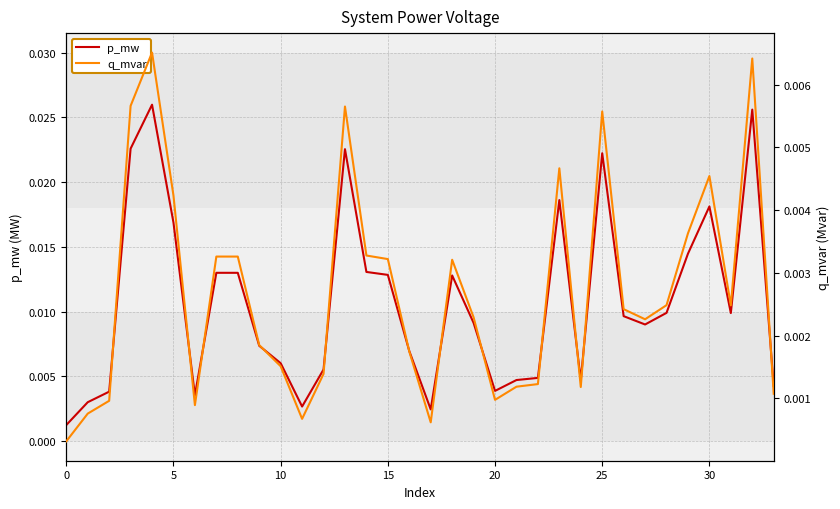

How many lines are shown in the chart?

2